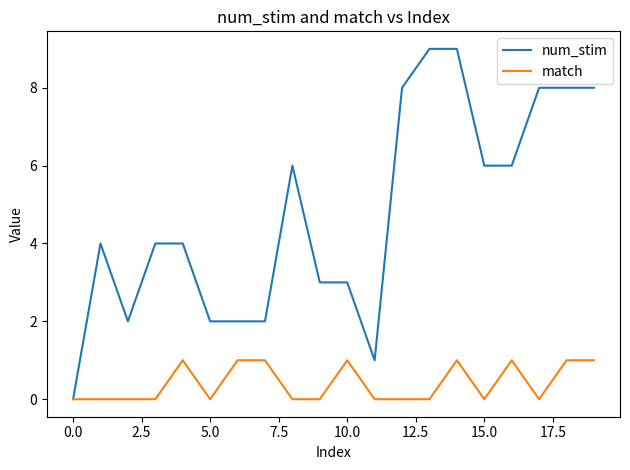

Rank the series by their maximum value, from lowest to highest.

match, num_stim